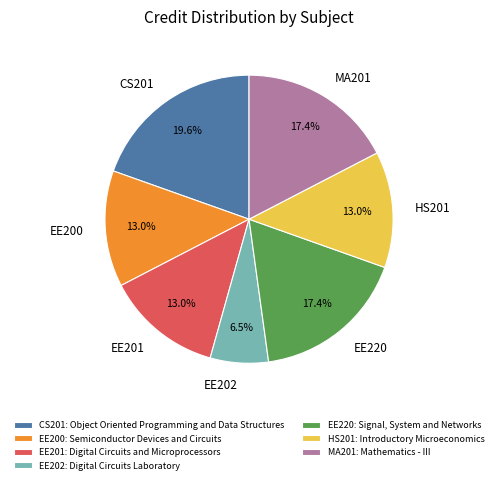

Which slice is the largest?

CS201